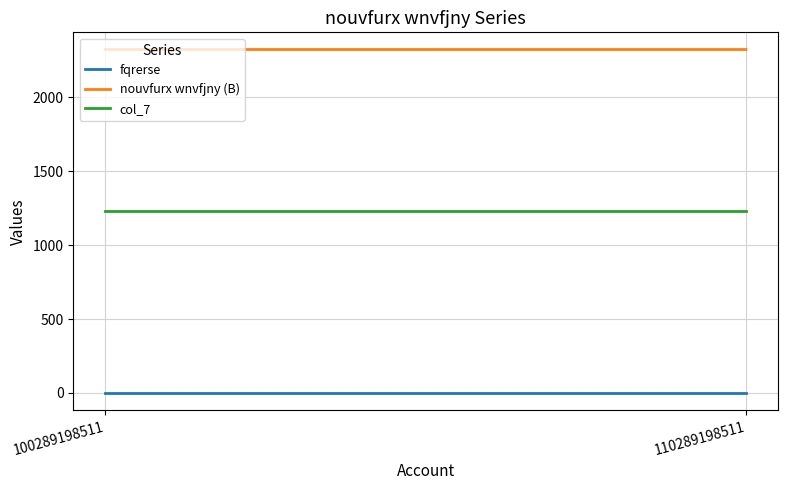

Does the chart display data point markers on the line(s)?

No